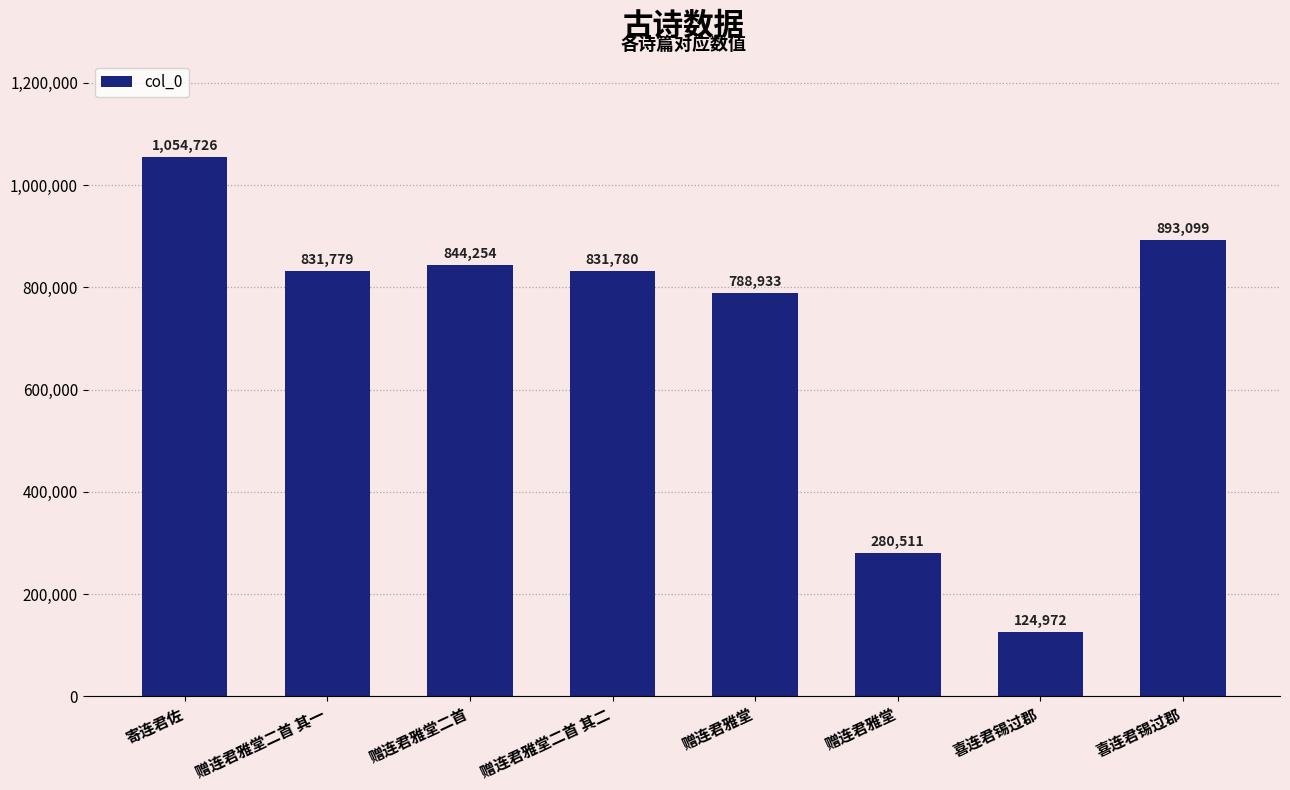

Does the chart contain any negative values?

No